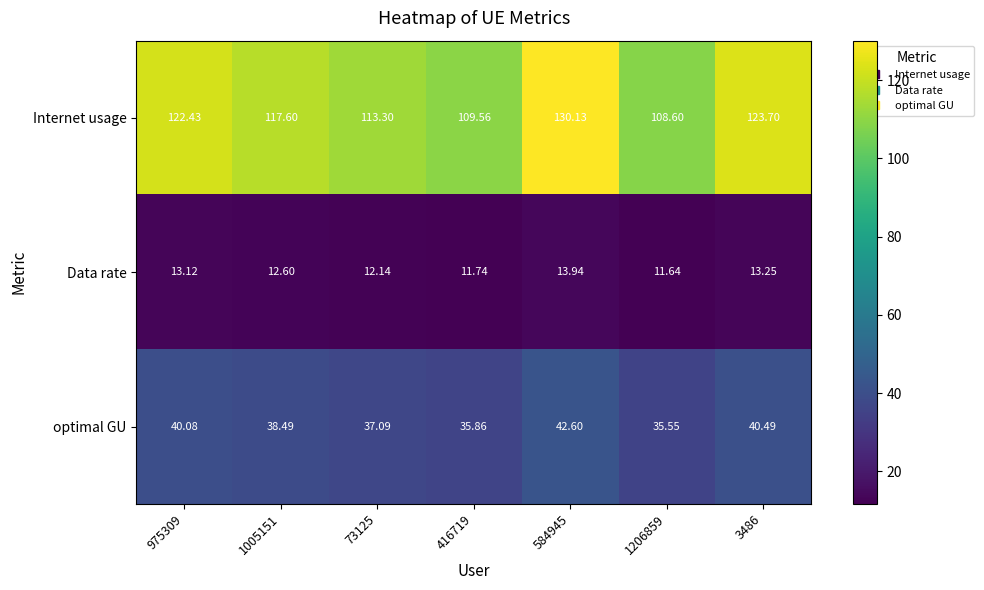

Which series has the widest spread of values?

Internet usage